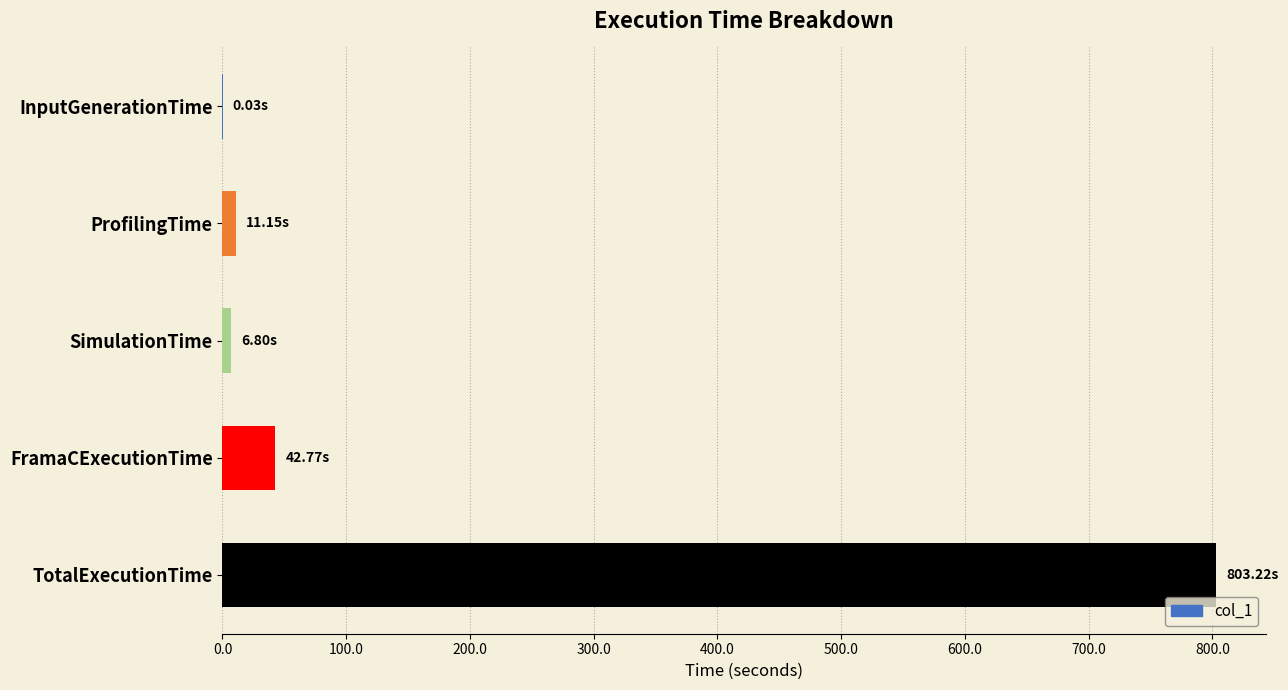

What is the average value?

172.8